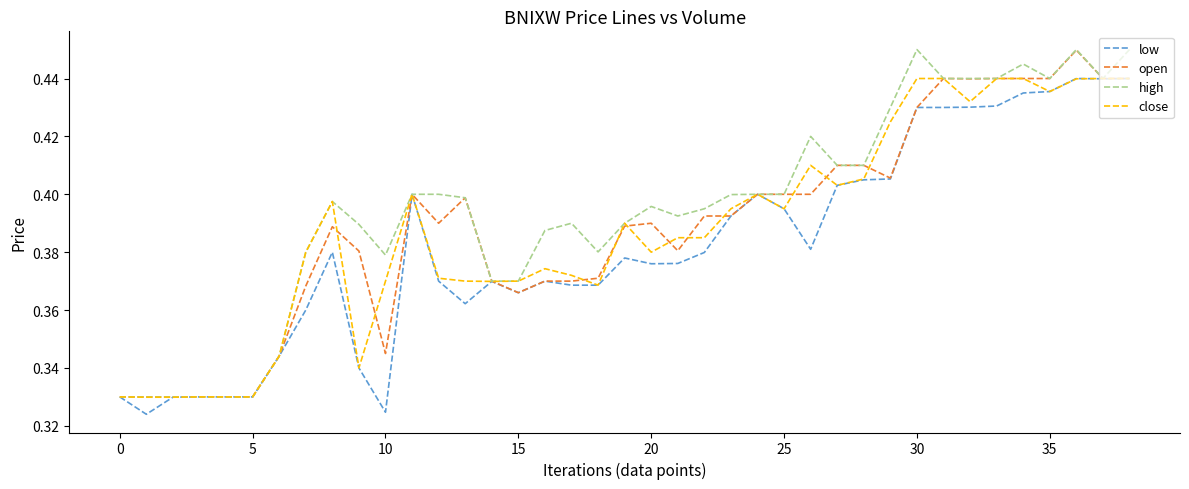

Which series has the largest total across all categories?

high